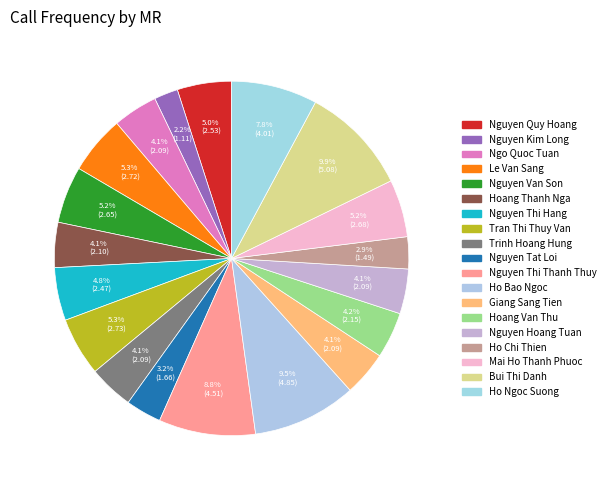

What percentage is the Nguyen Thi Thanh Thuy slice, to the nearest percent?

9%